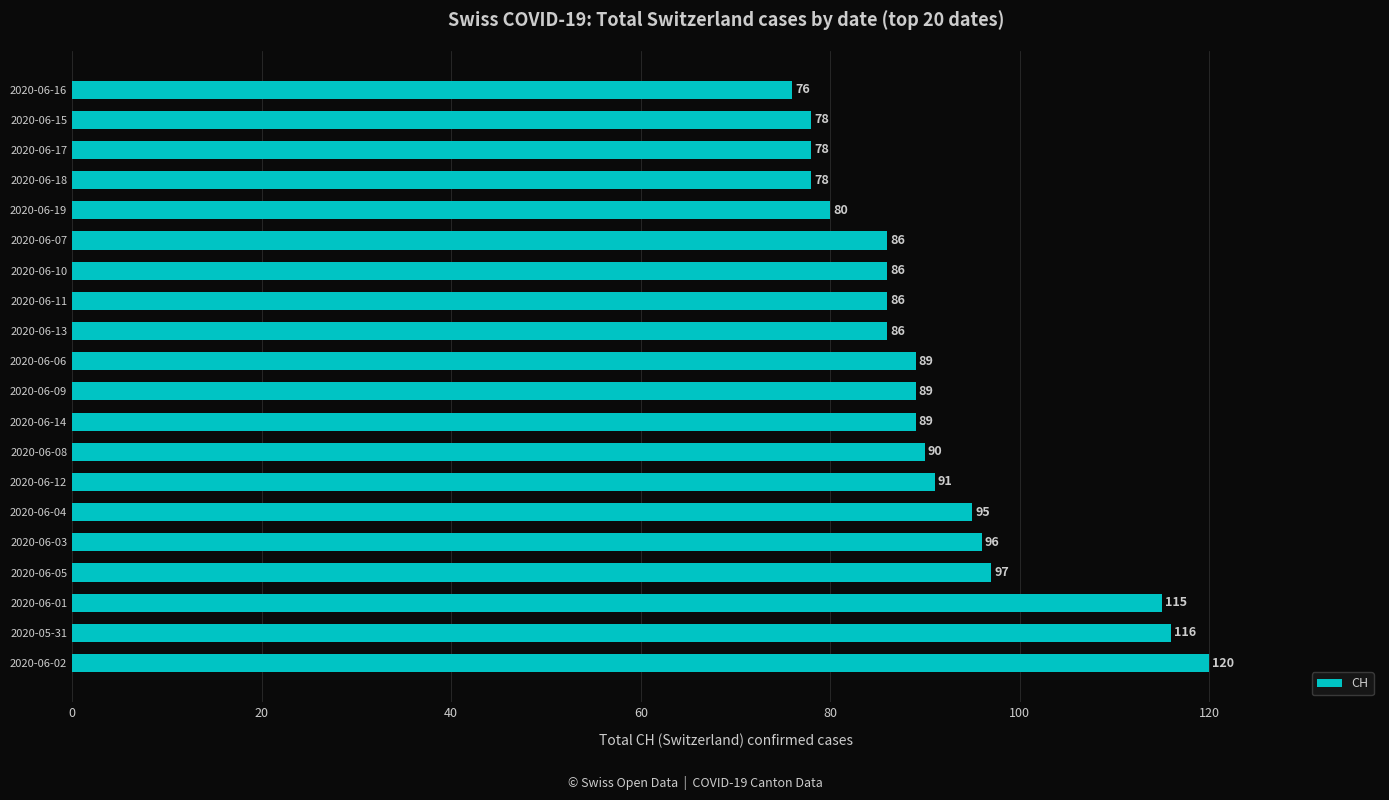

What is the average value?

91